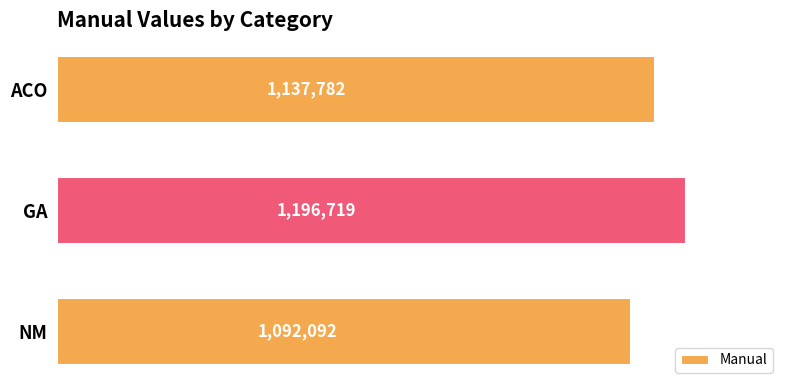

Approximately how many times larger is the value at GA compared to ACO?

1.1